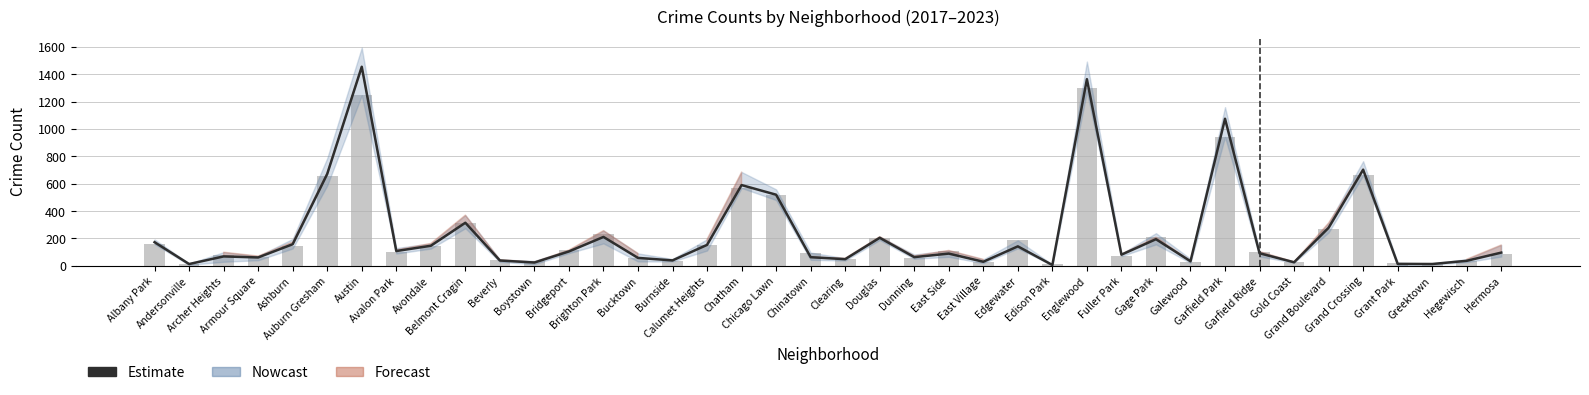

What is the difference between the 2022 counts values at Brighton Park and Beverly?

186.0